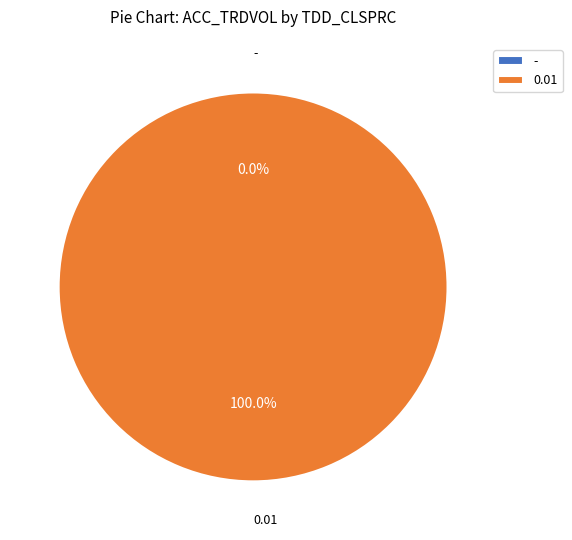

Rank the categories by value from highest to lowest.

0.01, -